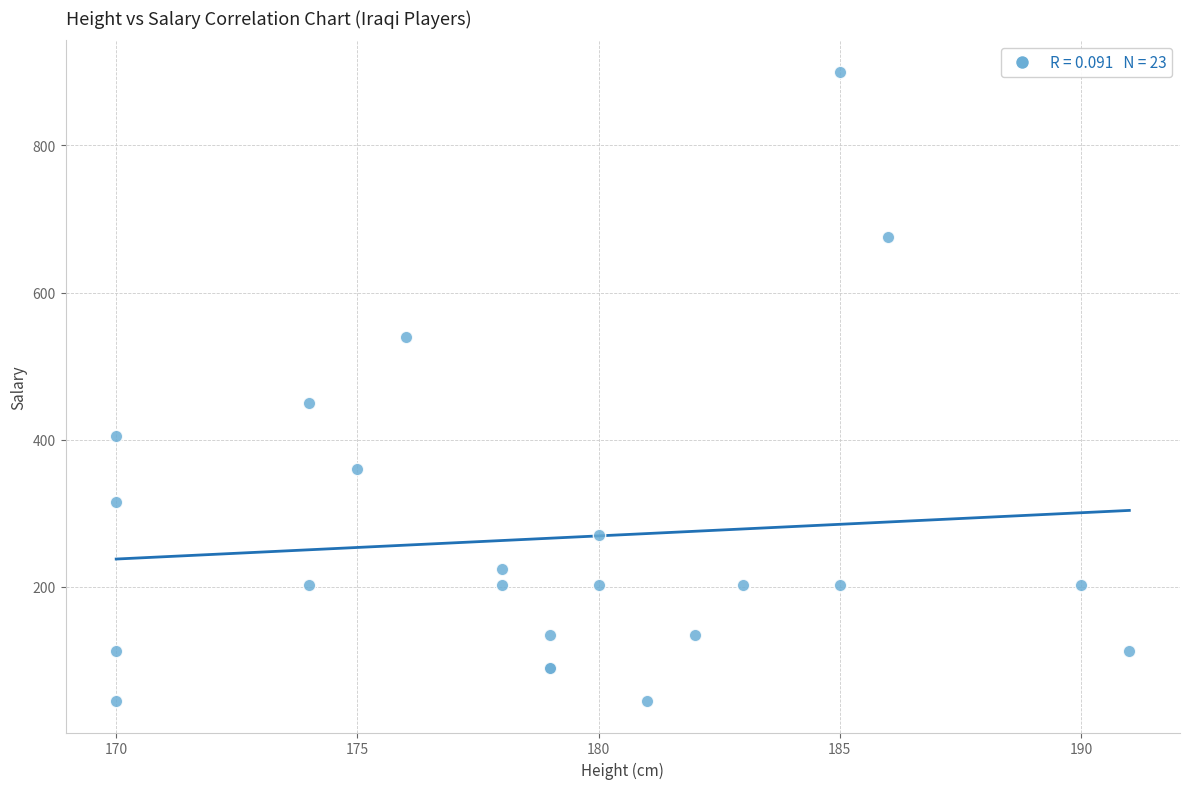

What Y value in the scatter plot is closest to 472?

450